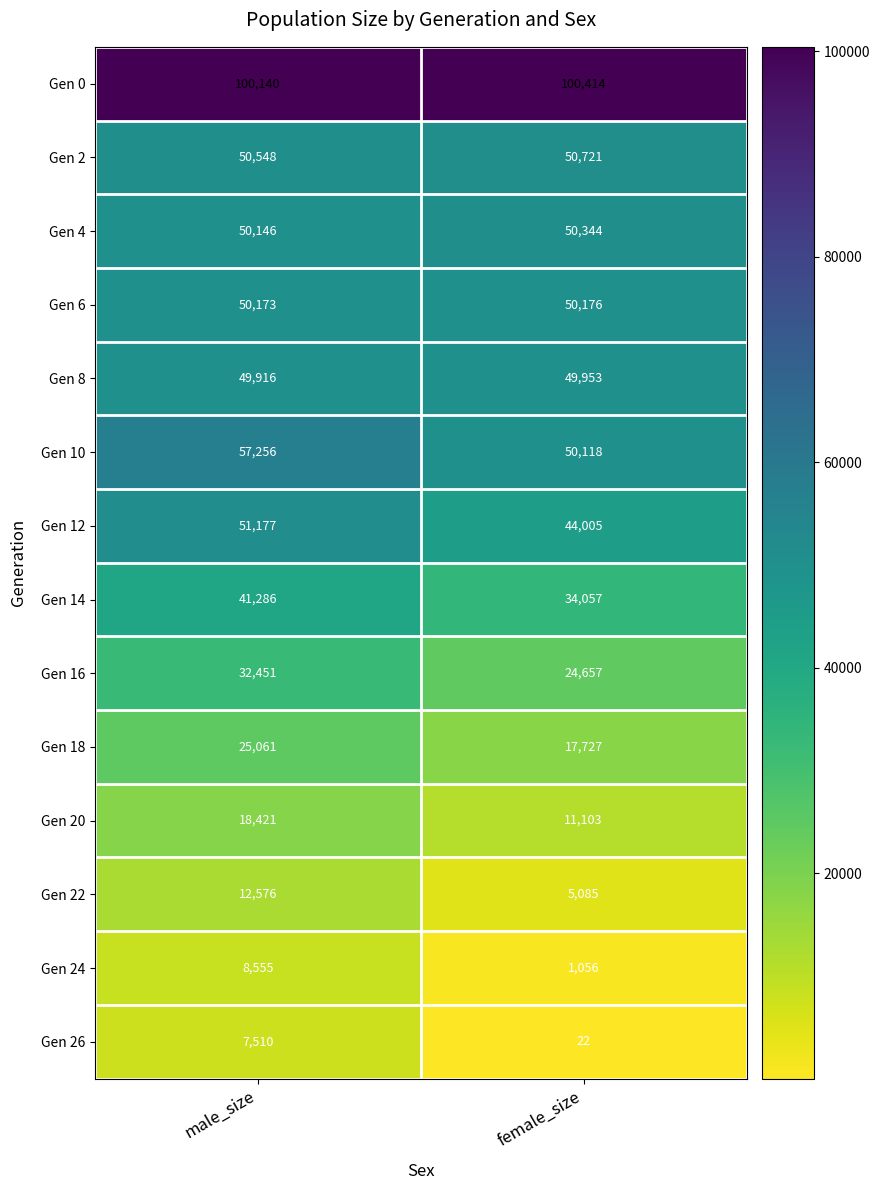

At which category is the sum across all series the highest?

male_size